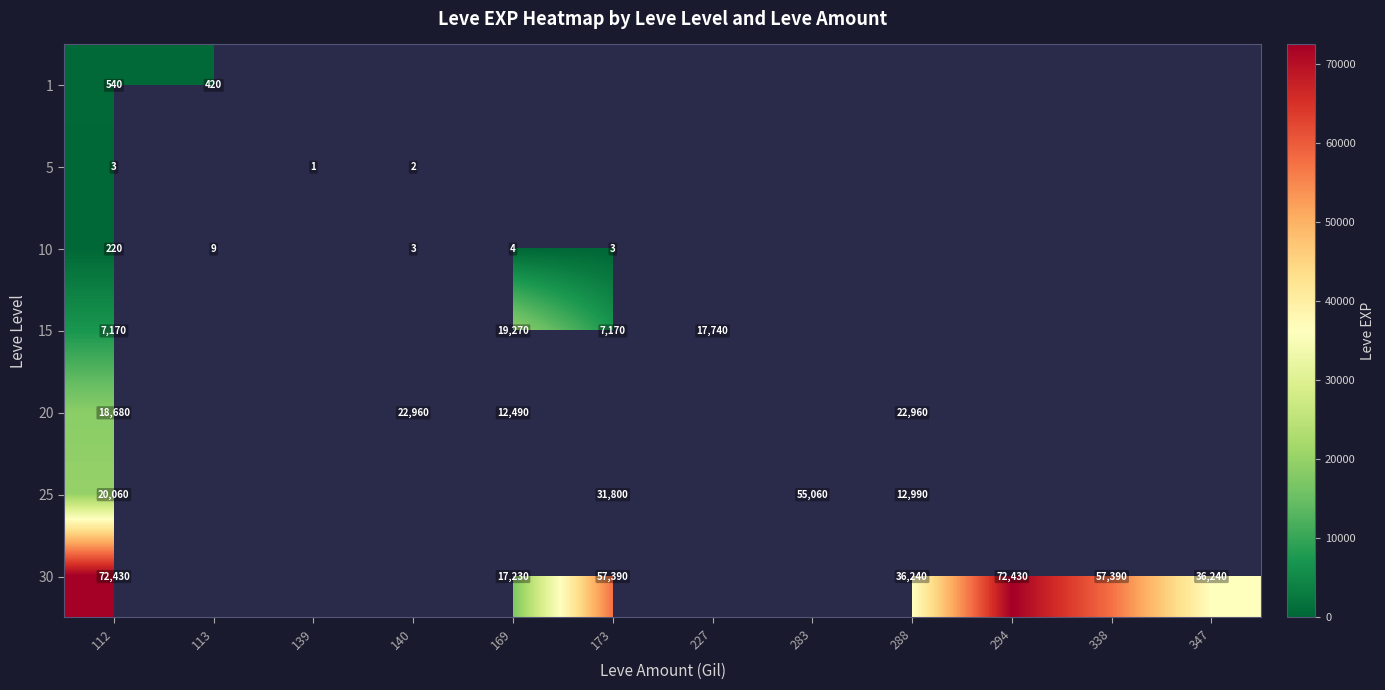

What is the sum of the 20 values at 112 and 140?

41640